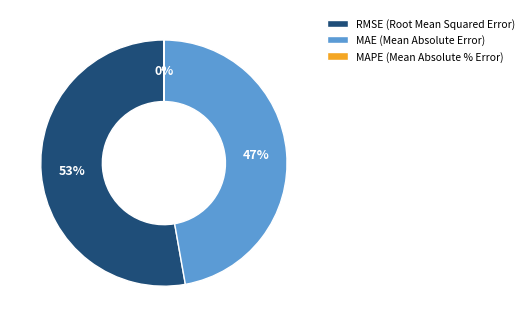

How many segments does this pie chart have?

3